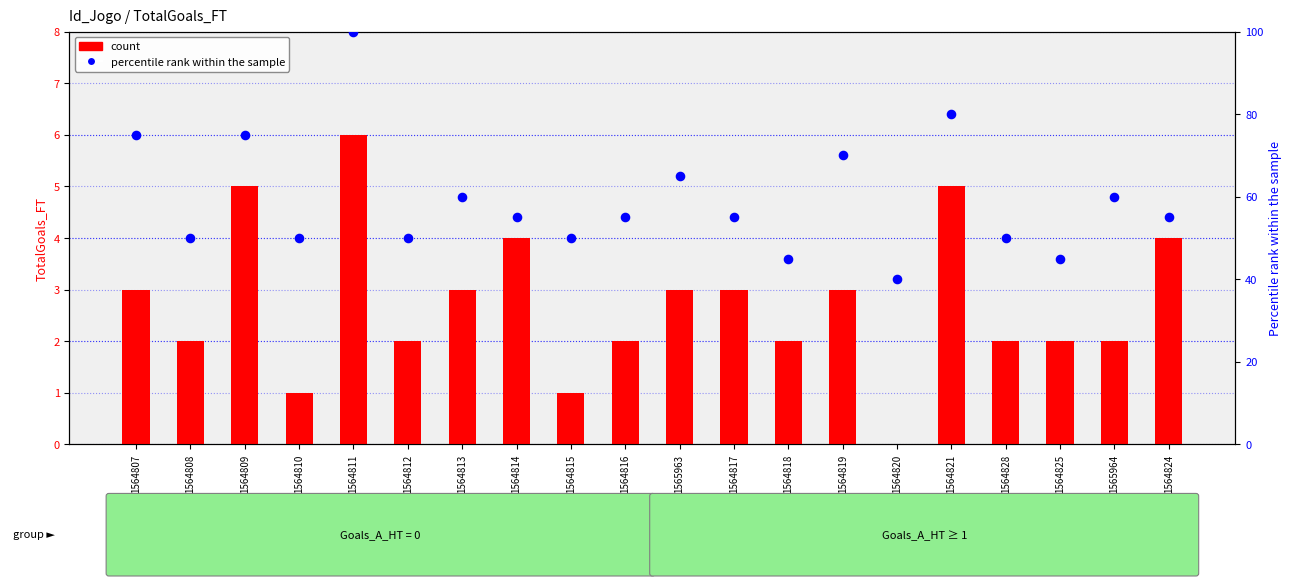

What are all the series names shown in the legend?

count, percentile rank within the sample